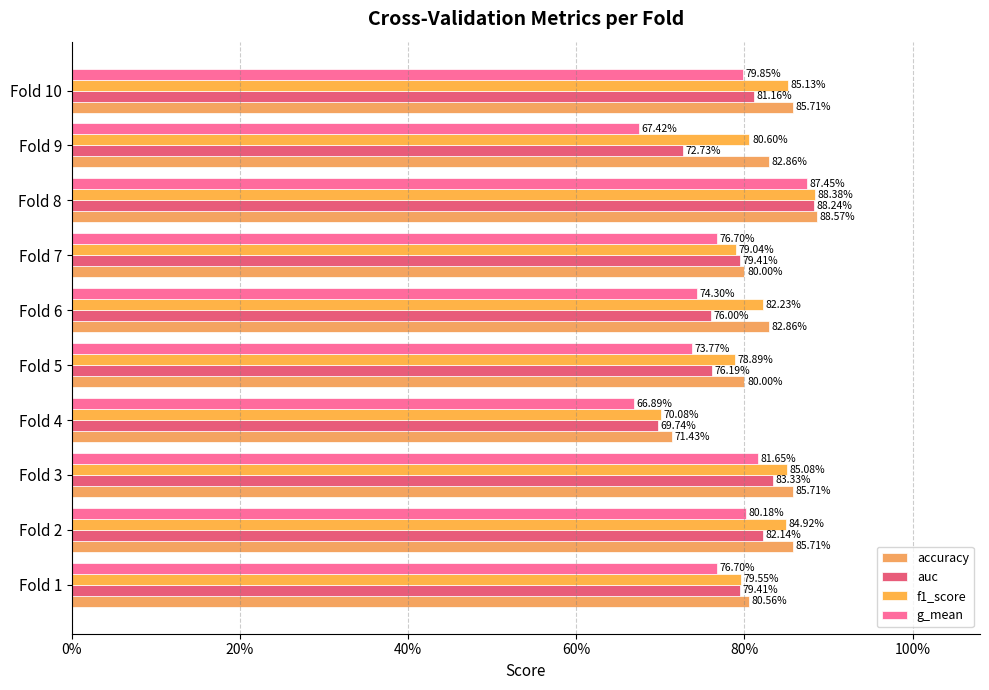

Rank the series by their maximum value, from highest to lowest.

accuracy, f1_score, auc, g_mean